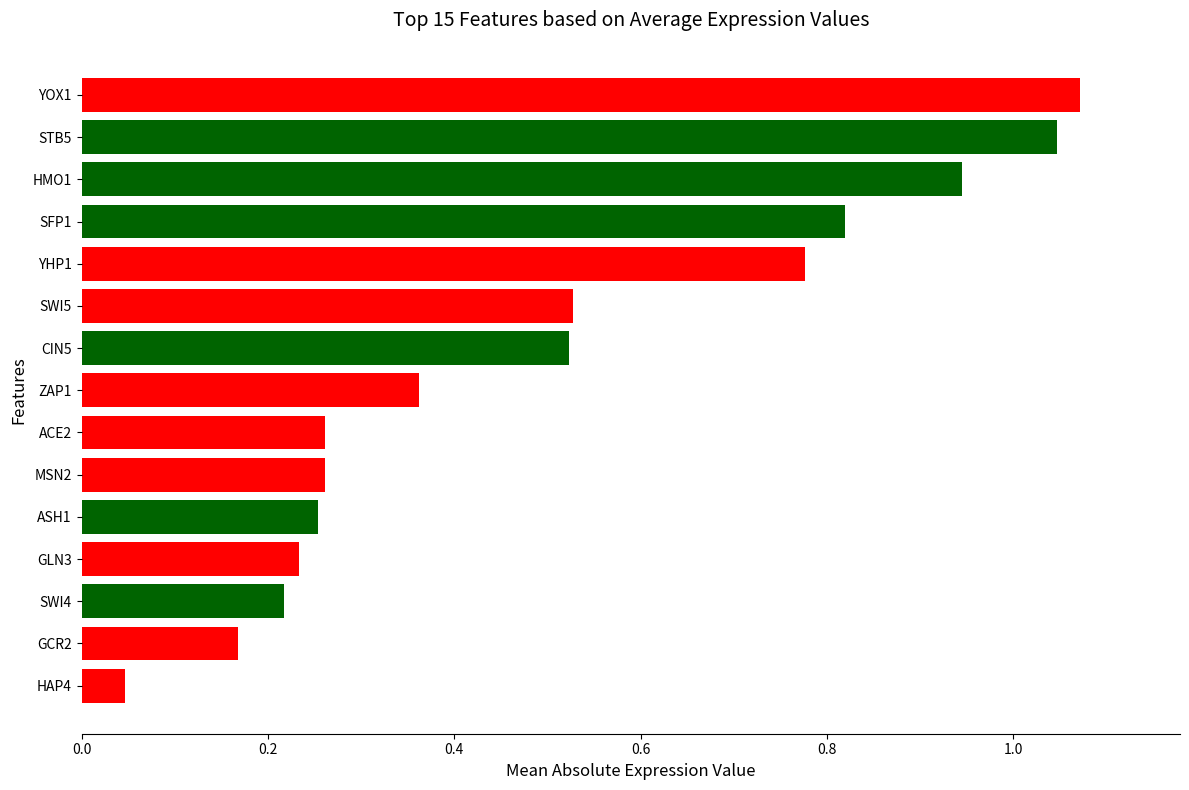

Is it true that the value at SWI4 is 0.3?

False